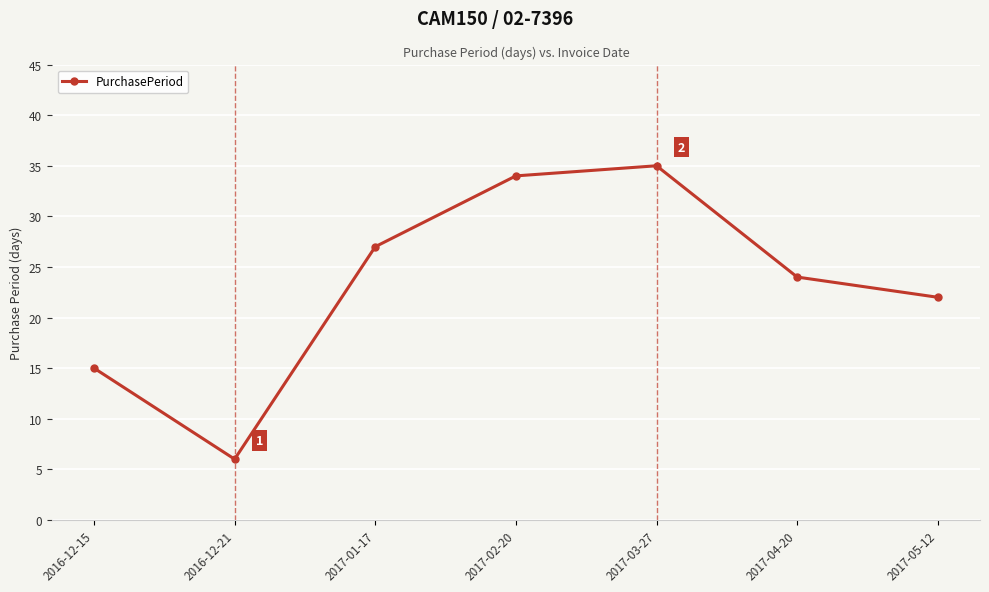

Which category has the highest value across all series?

2017-03-27